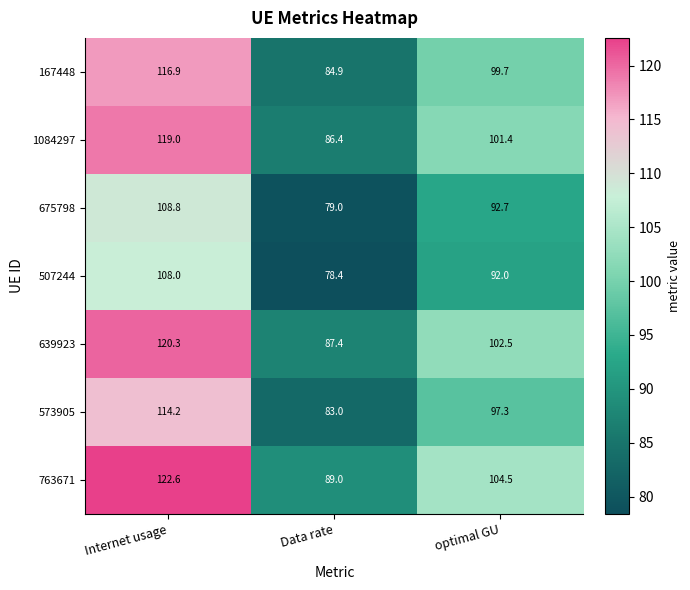

What is the average value of the 167448 series?

100.5